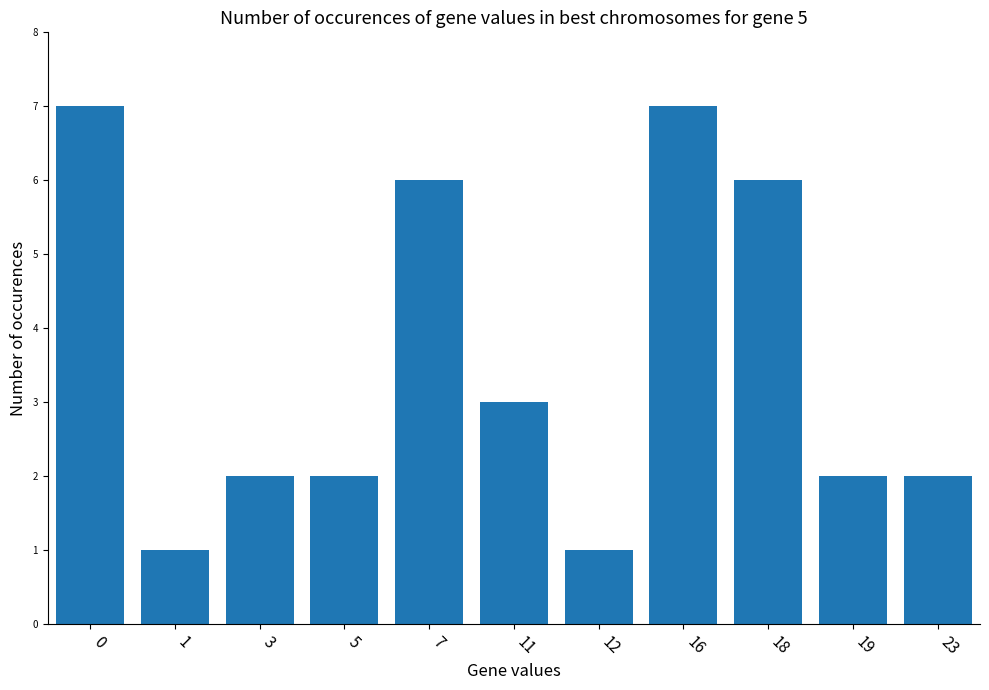

What is the ratio of the value at 1 to the value at 23?

0.5